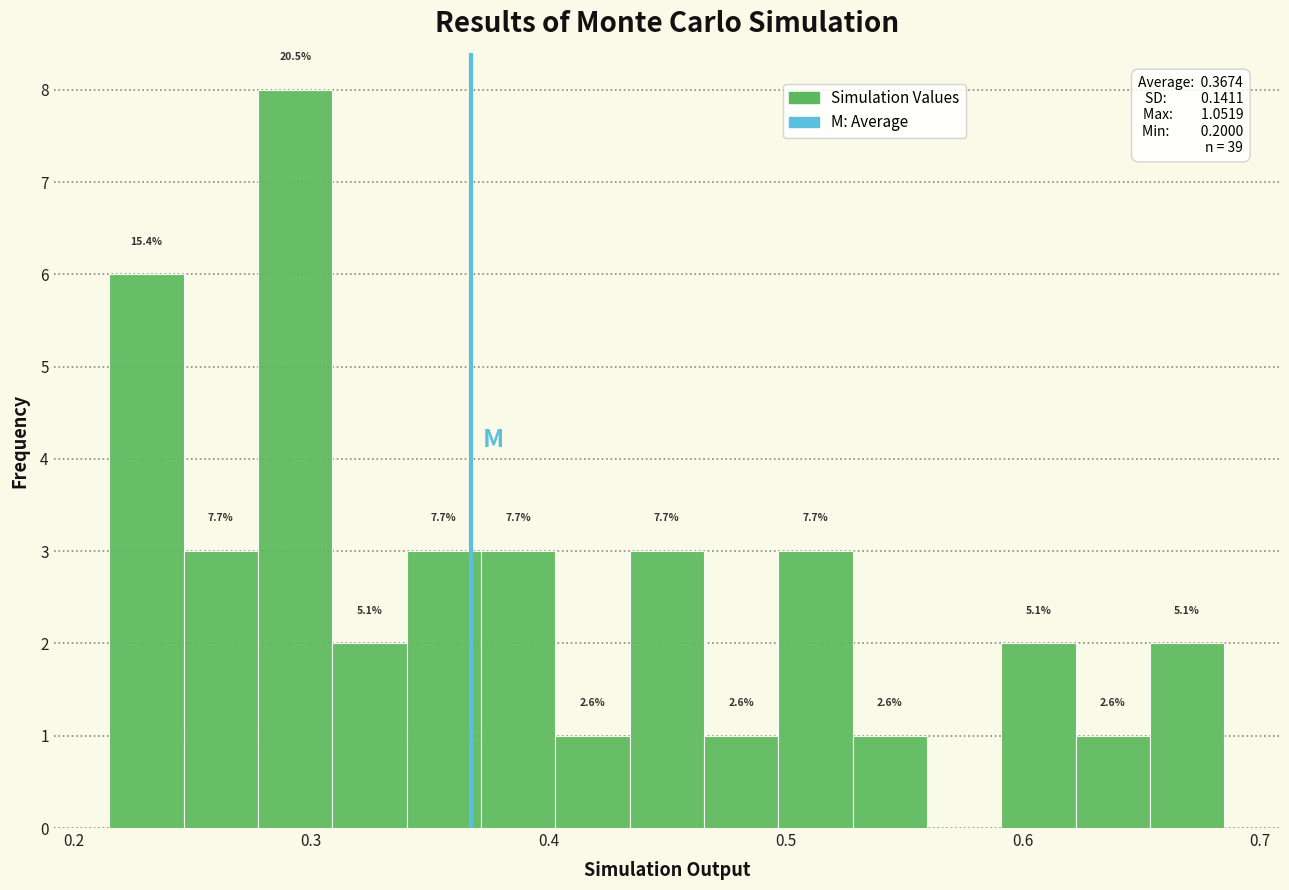

Around what value on the x-axis is the tallest bar? Give the approximate position of its centre, as read against the axis.

0.29